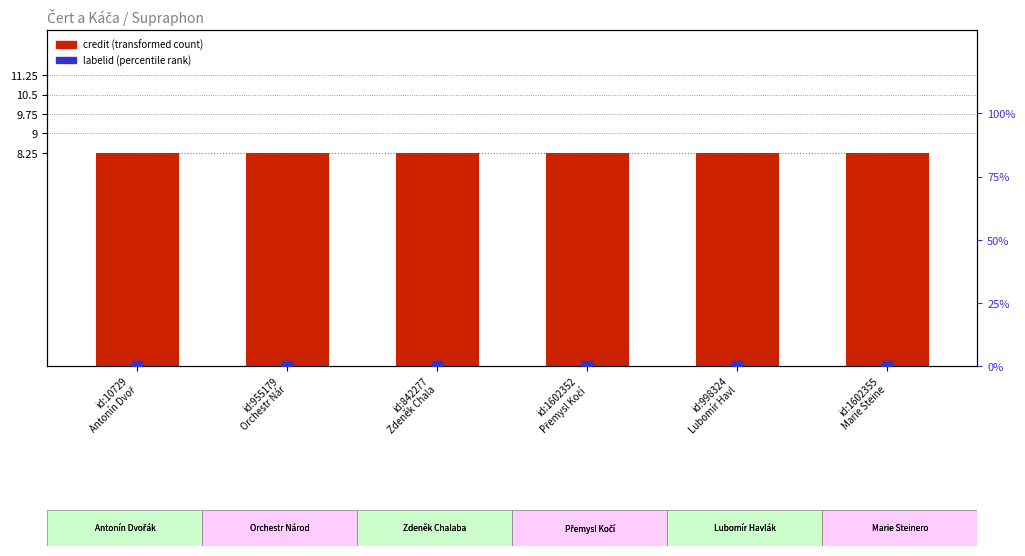

Is the value of labelid (percentile rank) at id:1602352
Přemysl Kočí greater than the value of credit (normalized) at id:10729
Antonín Dvoř?

No